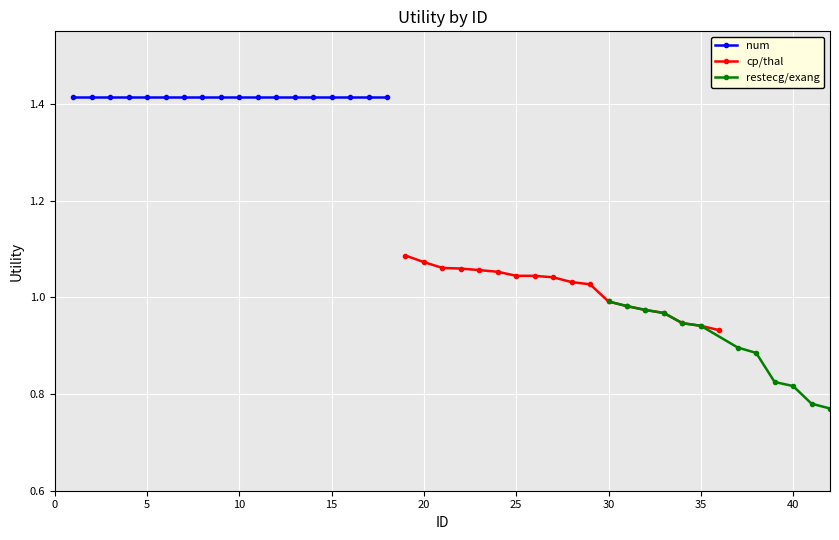

What is the approximate value of num at 16?

1.4